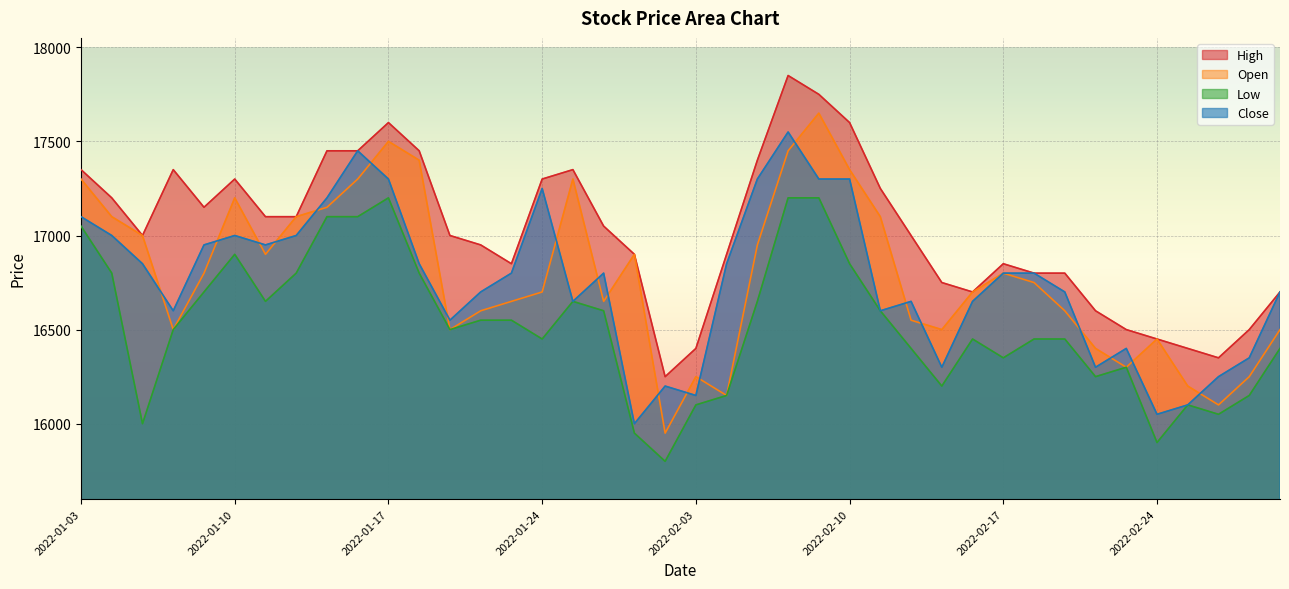

What position from the left is 2022-02-07?

23